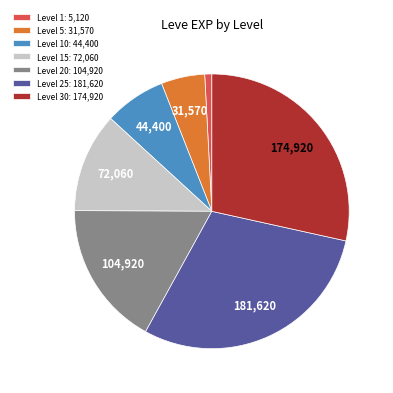

Is there any slice that represents more than half of the pie?

No